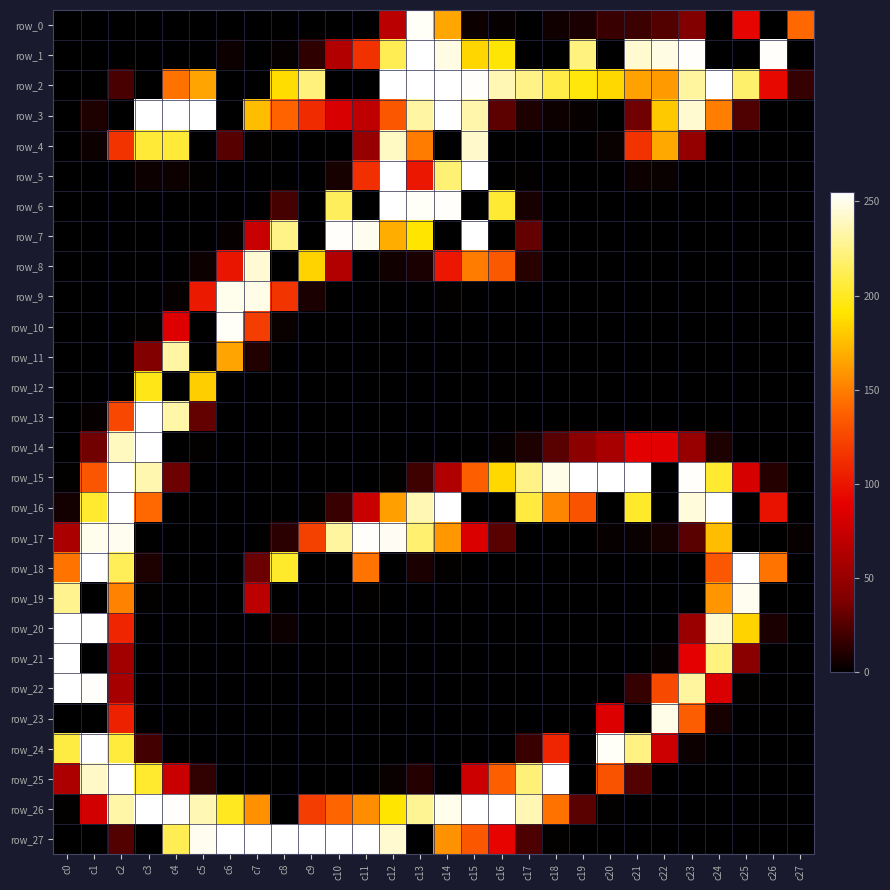

Reading left to right, list all the values displayed in this chart.

row_0: 0	0	0	0	0	0	0	0	0	0	0	0	68	253	166	4	2	0	5	8	17	18	25	40	0	92	0	141
row_1: 0	0	0	0	0	0	4	0	2	14	64	114	212	255	248	185	192	0	0	223	0	243	248	254	0	0	254	0
row_2: 0	0	22	0	145	165	0	0	188	222	0	0	255	255	255	254	236	225	209	194	186	164	161	231	255	218	94	16
row_3: 0	9	0	255	255	255	0	175	139	111	83	70	133	232	255	234	28	9	4	2	0	34	180	243	150	24	0	0
row_4: 0	4	115	205	205	0	26	1	0	0	0	50	240	149	0	242	0	0	0	0	3	115	167	49	0	0	0	0
row_5: 0	0	0	4	4	1	0	0	0	0	7	113	255	101	220	255	0	1	0	0	0	4	3	0	0	0	0	0
row_6: 0	0	0	0	0	0	0	0	21	0	214	0	255	253	254	0	204	7	0	0	0	0	0	0	0	0	0	0
row_7: 0	0	0	0	0	0	2	75	225	0	254	251	169	191	0	255	0	30	0	0	0	0	0	0	0	0	0	0
row_8: 0	0	0	0	0	4	100	244	0	184	64	0	5	8	101	149	134	12	0	0	0	0	0	0	0	0	0	0
row_9: 0	0	0	0	2	102	250	249	116	8	0	0	0	0	1	0	0	0	0	0	0	0	0	0	0	0	0	0
row_10: 0	0	0	1	86	0	253	120	3	0	0	0	0	0	0	0	0	0	0	0	0	0	0	0	0	0	0	0
row_11: 0	0	0	40	232	0	165	10	0	0	0	0	0	0	0	0	0	0	0	0	0	0	0	0	0	0	0	0
row_12: 0	0	0	197	0	182	0	0	0	0	0	0	0	0	0	0	0	0	0	0	0	0	0	0	0	0	0	0
row_13: 0	2	125	255	233	30	0	0	0	0	0	0	0	0	0	0	0	0	0	0	0	0	0	0	0	0	0	0
row_14: 0	34	239	255	0	1	0	0	0	0	0	0	0	0	0	0	2	9	27	45	59	88	88	51	9	0	0	0
row_15: 1	132	255	235	33	0	0	0	0	0	0	0	1	19	64	137	186	225	249	255	255	255	0	254	203	82	11	0
row_16: 6	203	255	141	0	0	0	0	0	1	17	75	163	236	255	0	0	207	153	131	0	202	0	246	255	0	98	0
row_17: 60	250	251	0	0	0	0	0	13	122	231	254	252	219	160	84	27	0	0	0	2	3	7	27	175	0	0	2
row_18: 146	255	213	9	0	0	0	32	202	0	0	146	0	8	1	0	0	0	0	0	0	0	0	0	133	255	146	0
row_19: 227	0	152	1	0	0	0	69	0	0	0	1	0	0	0	0	0	0	0	0	0	0	0	0	159	251	0	0
row_20: 255	255	108	0	0	0	0	0	4	0	0	0	0	0	0	0	0	0	0	0	0	0	0	52	243	184	8	0
row_21: 255	0	56	0	0	0	0	0	0	0	0	0	0	0	0	0	0	0	0	0	0	0	2	89	223	44	0	0
row_22: 255	254	58	0	0	0	0	0	0	0	0	0	0	0	0	0	0	0	0	0	0	16	126	231	84	1	0	0
row_23: 0	0	106	0	0	0	0	0	0	0	0	0	0	0	0	0	0	0	0	0	85	0	249	136	7	0	0	0
row_24: 208	255	206	20	0	0	0	0	0	0	0	0	0	0	0	0	0	17	108	0	253	224	77	4	0	0	0	0
row_25: 61	241	255	203	76	15	0	0	0	0	0	0	3	11	0	77	137	221	255	0	131	25	0	0	0	0	0	0
row_26: 1	80	233	255	254	236	199	157	0	120	140	156	191	228	250	255	255	236	145	27	1	0	0	0	0	0	0	0
row_27: 0	0	25	0	212	251	255	255	255	255	255	255	243	0	158	133	91	23	1	0	0	0	0	0	0	0	0	0